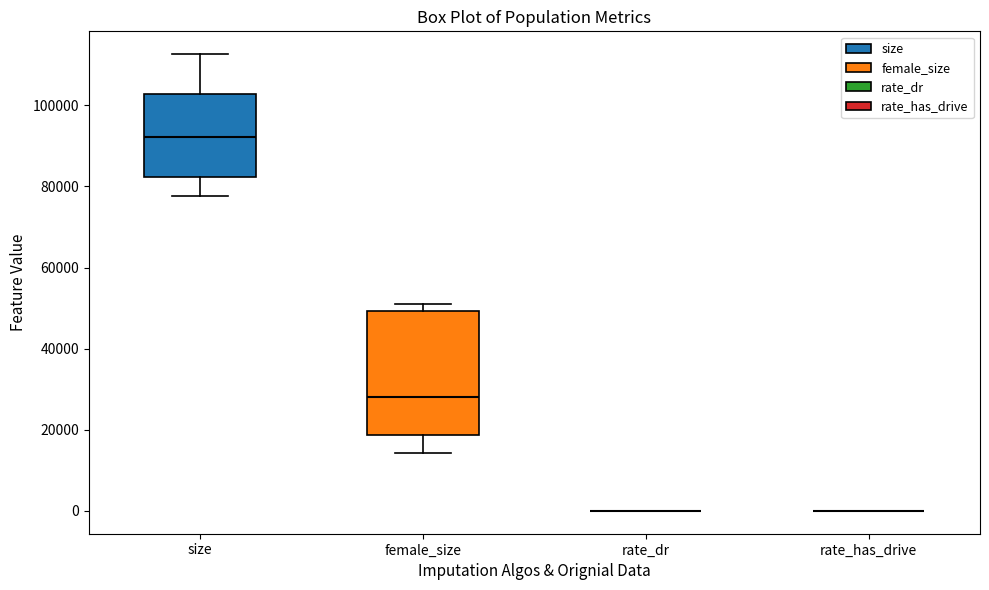

Reading left to right, transcribe this box plot: for each box, give where its median line is, the range the box spans, and where its two whiskers end, as read against the y-axis. The values are not printed on the chart, so give them approximately, as read against the axis.

size: median 92000, box 82000 to 102000, whiskers 78000 to 112000
female_size: median 28000, box 18000 to 50000, whiskers 14000 to 50000 (just above the box's upper edge)
rate_dr: box collapsed to a line at 0, whiskers 0 to 0
rate_has_drive: box collapsed to a line at 0, whiskers 0 to 0